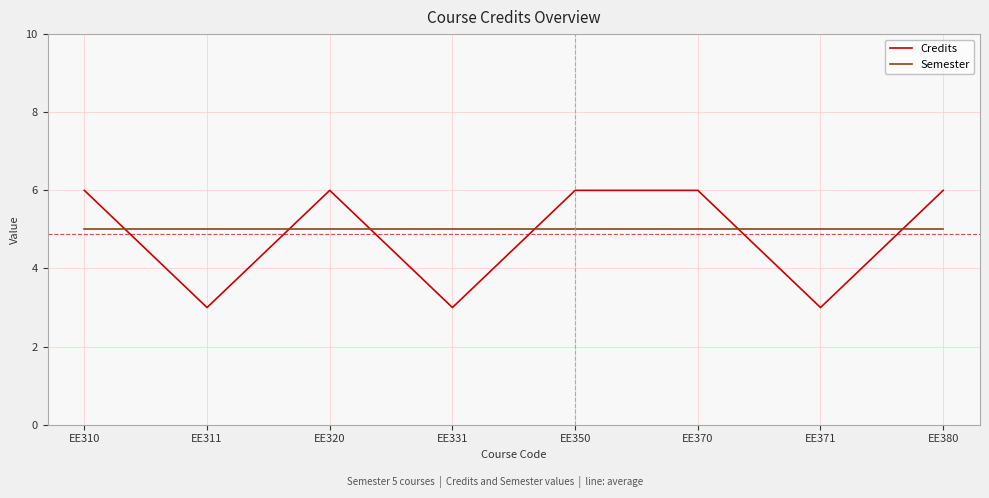

Which series has the widest spread of values?

Credits